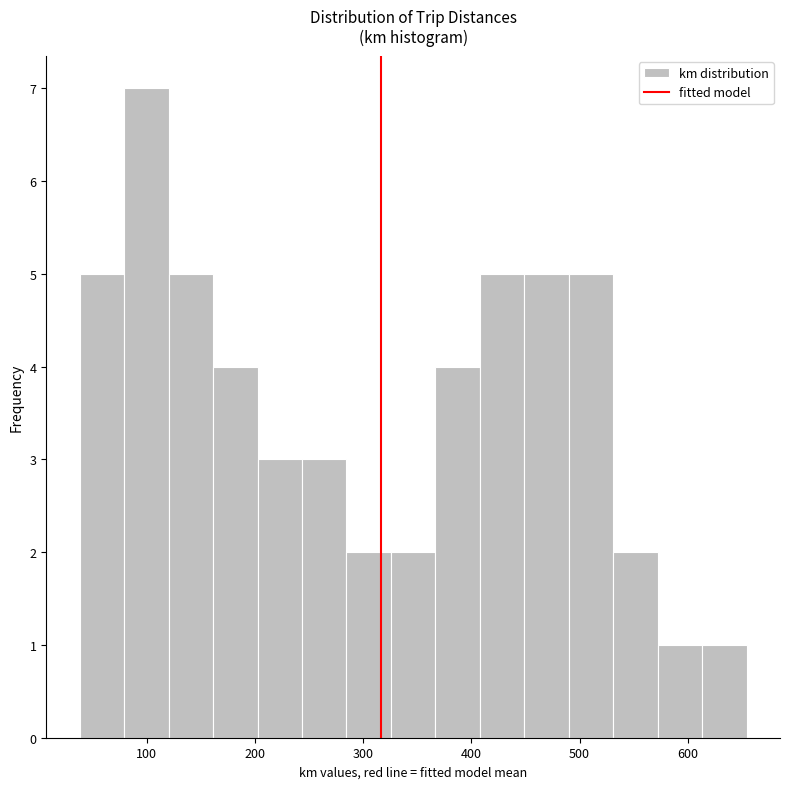

What is the height of the bar covering 370 to 410 on the x-axis? Neither the bar edges nor the heights are printed on the chart, so give them approximately, as read against the axes.

4